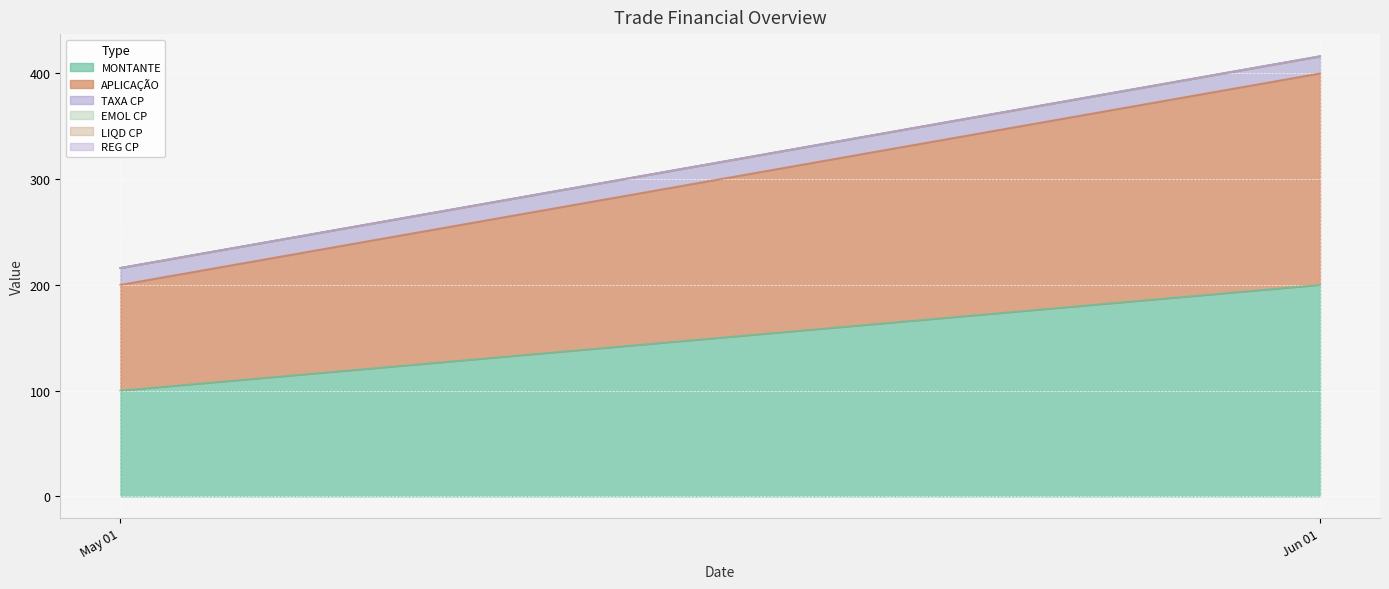

Which series has the widest spread of values?

MONTANTE